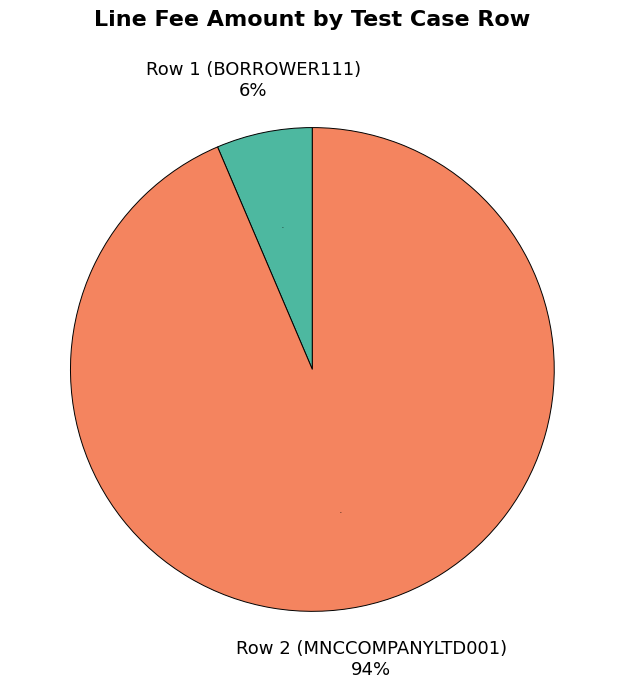

To the nearest percent, what portion does Row 2 (MNCCOMPANYLTD001) represent?

94%